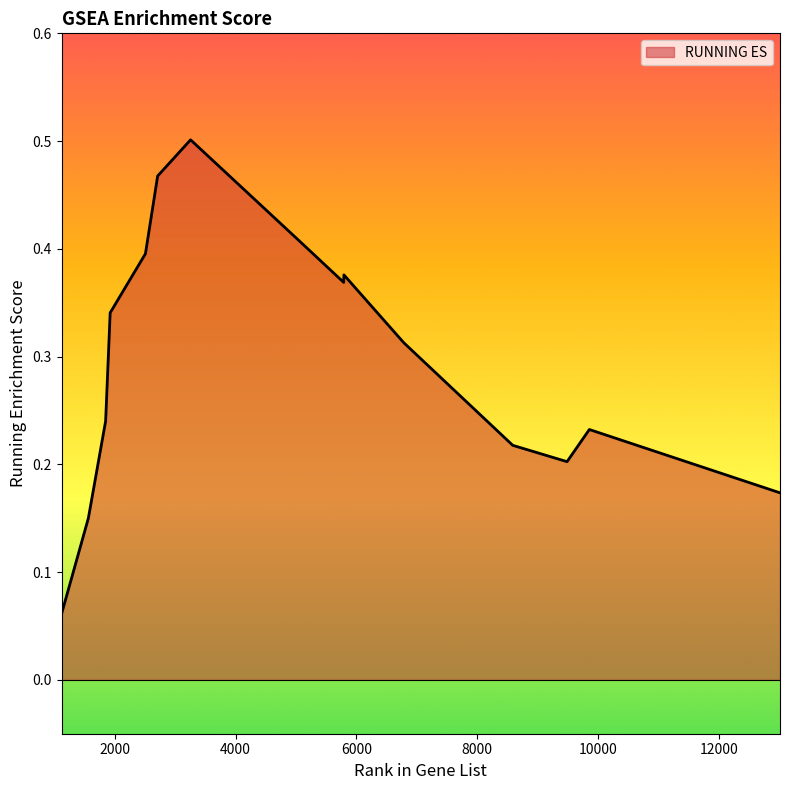

The value at 6785 is 0.5. True or false?

False